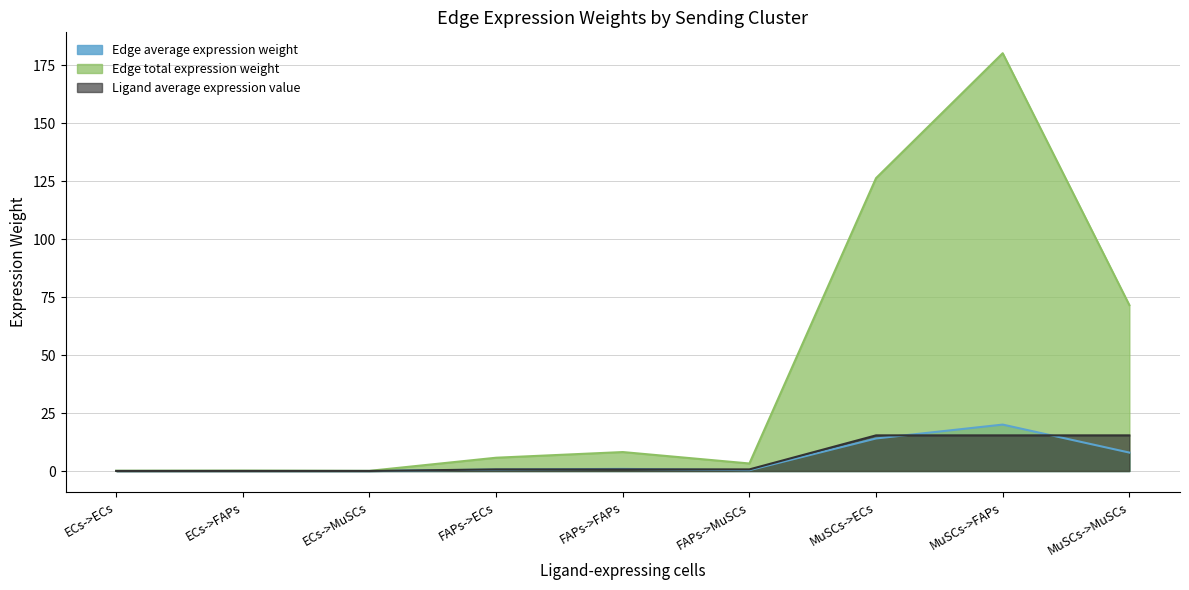

What is the sum of the Edge average expression weight values at MuSCs->FAPs and FAPs->ECs?

20.6